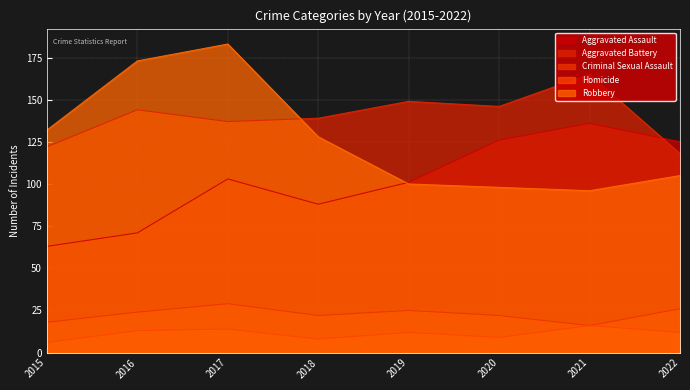

Rank the series at 2020 from lowest to highest value.

Homicide, Criminal Sexual Assault, Robbery, Aggravated Assault, Aggravated Battery